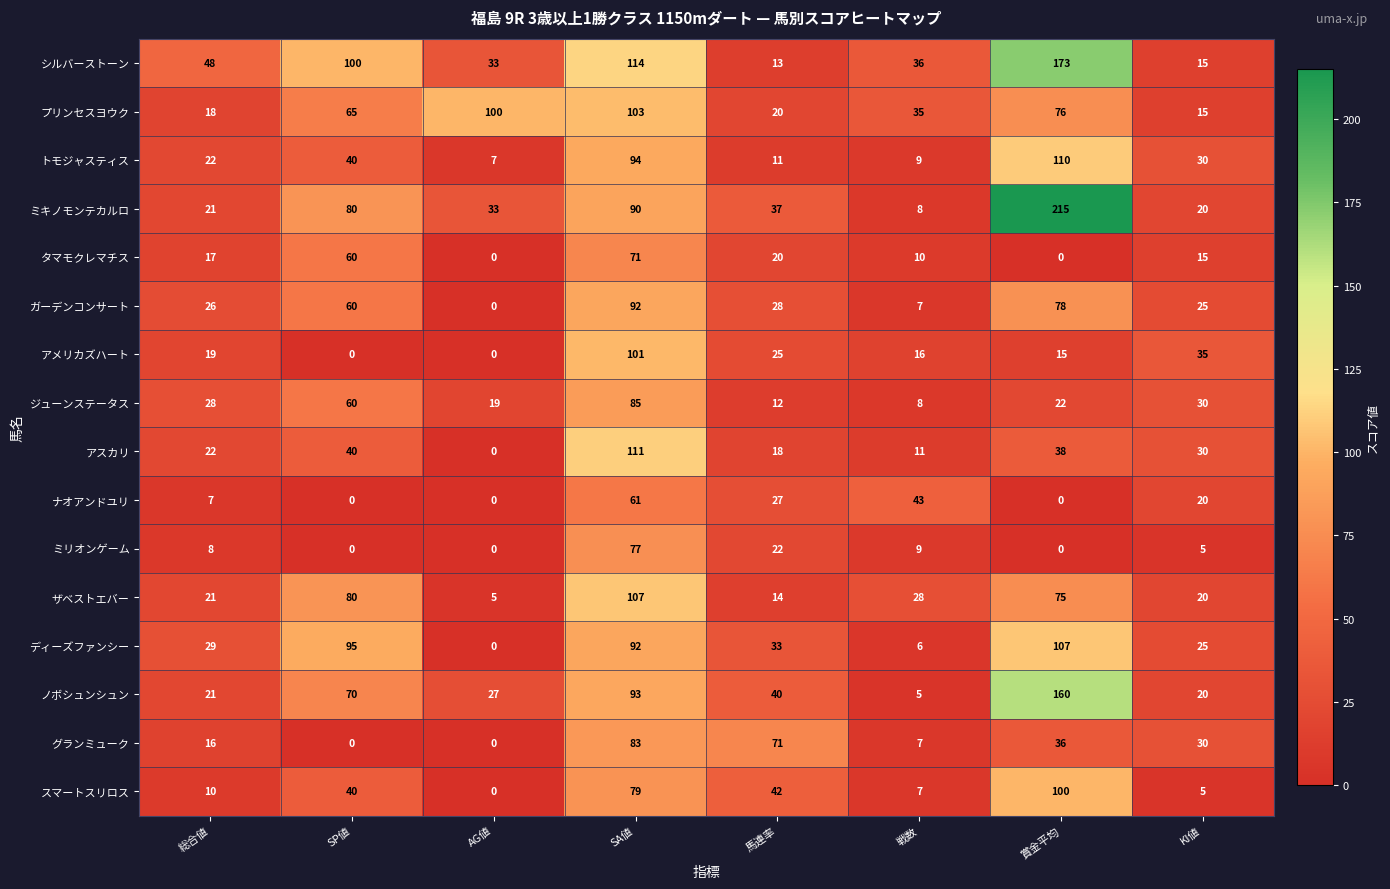

How many data points does each series have?

8